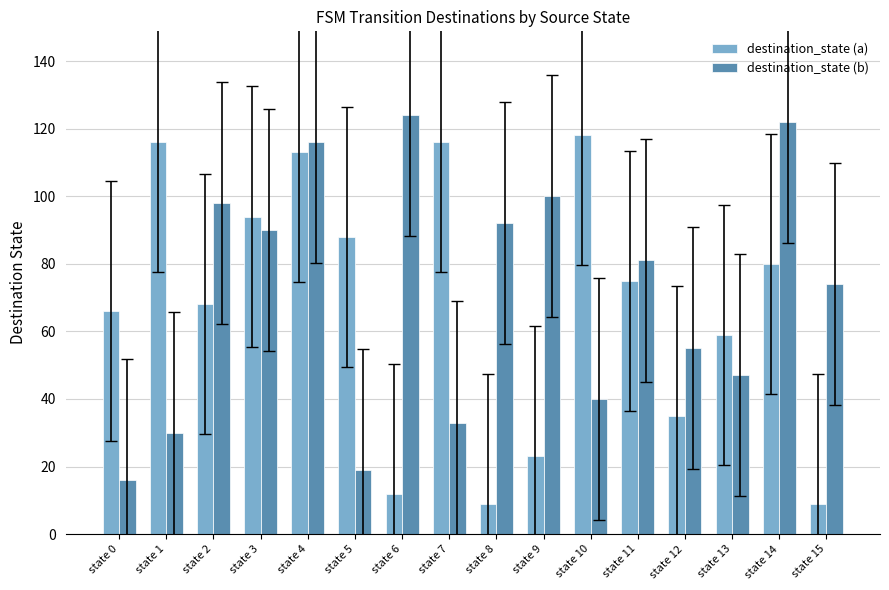

List the series in order of their peak value, highest first.

destination_state (b), destination_state (a)